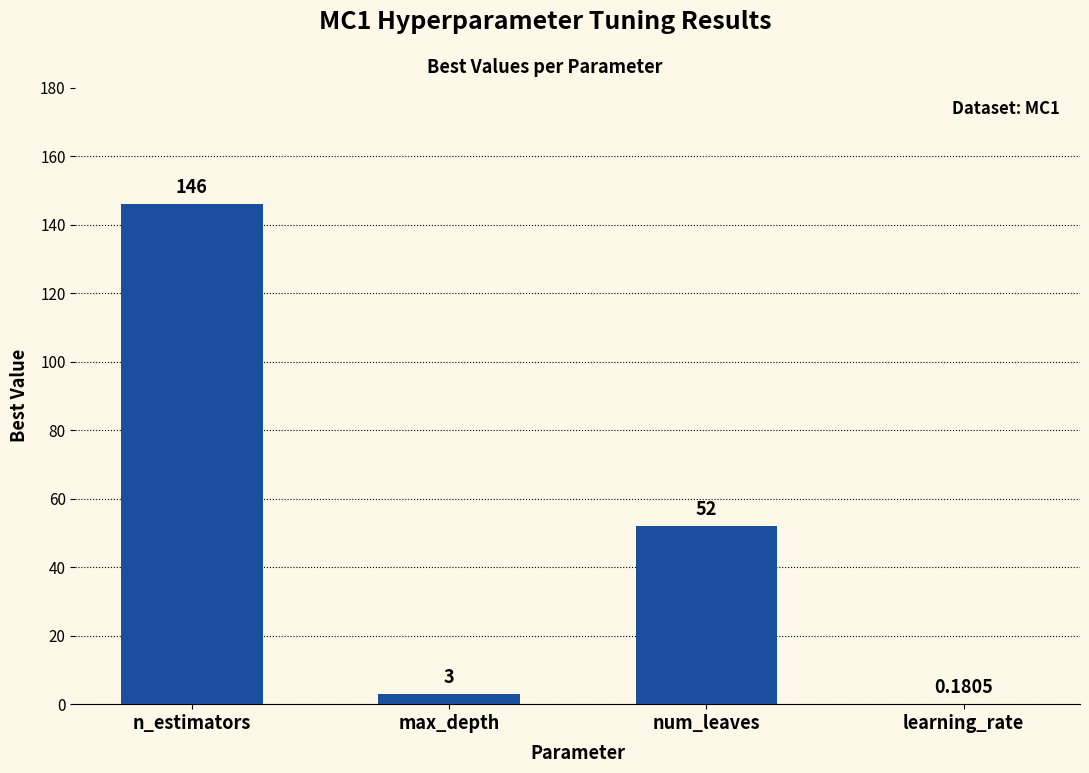

Between num_leaves and learning_rate, which is larger?

num_leaves